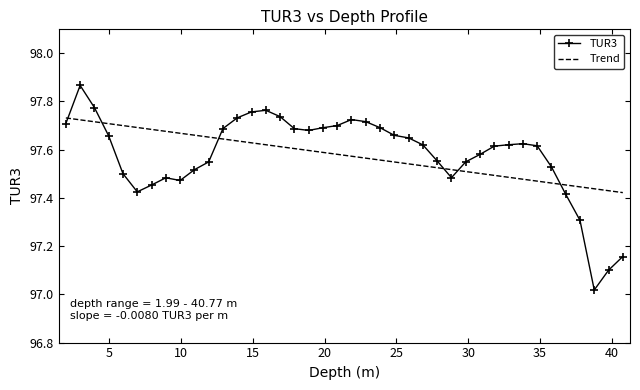

List the series in order of their peak value, highest first.

TUR3, Trend